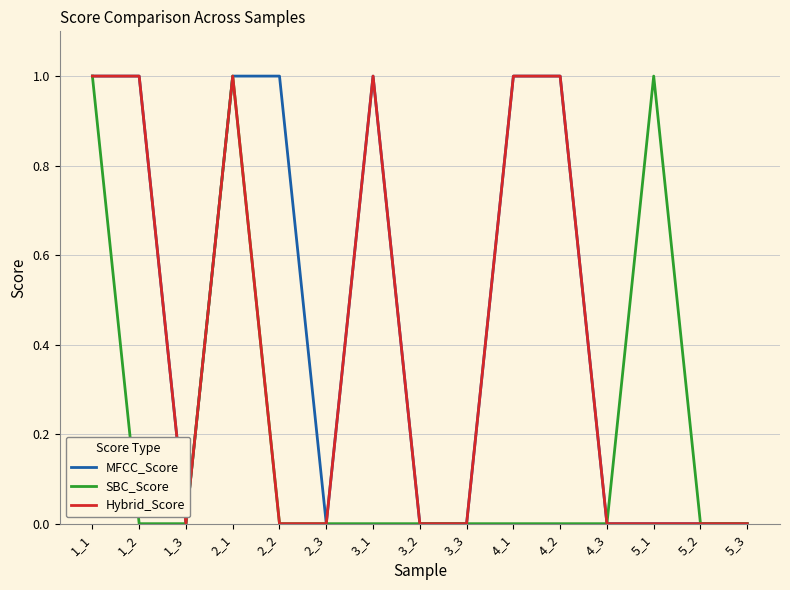

What is the total value across all series at 4_1?

2